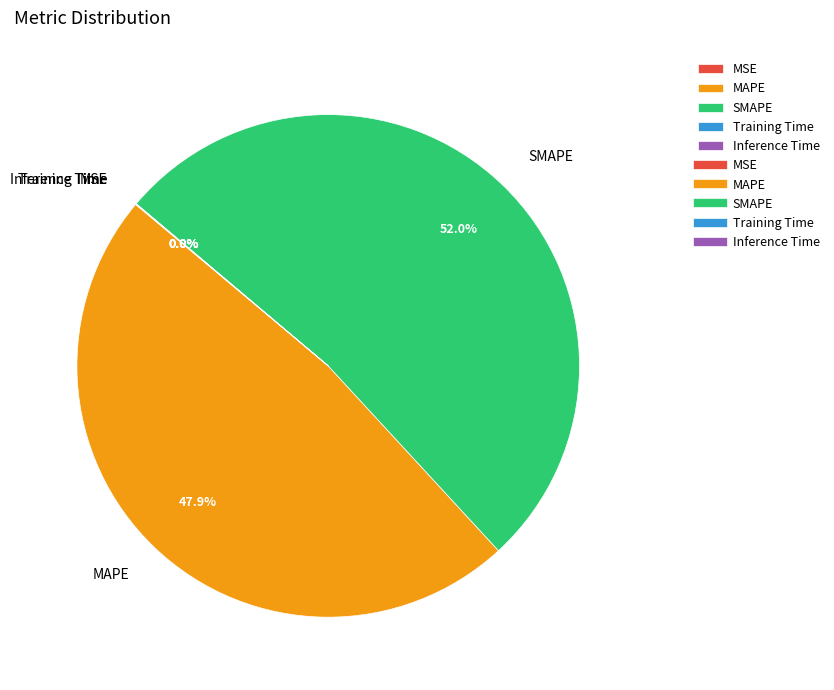

Does SMAPE represent more than half of the total?

Yes